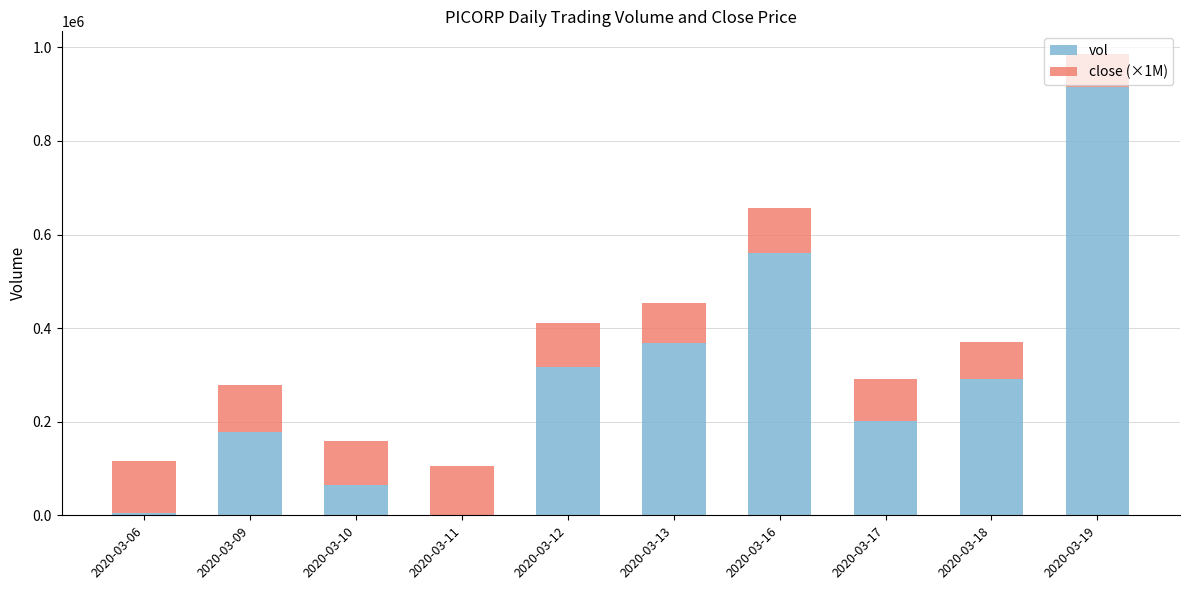

What is the maximum value for vol?

915000